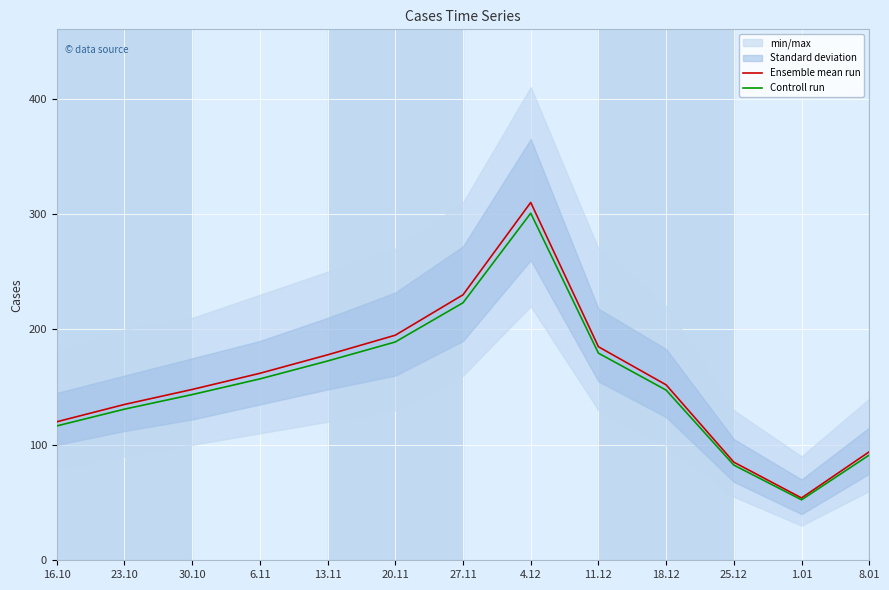

Reading right to left, what are all the values shown in this chart?

Ensemble mean run: 8.01=94.0	1.01=54.0	25.12=85.0	18.12=152.0	11.12=185.0	4.12=310.0	27.11=230.0	20.11=195.0	13.11=178.0	6.11=162.0	30.10=148.0	23.10=135.0	16.10=120.0
Controll run: 8.01=91.2	1.01=52.4	25.12=82.5	18.12=147.4	11.12=179.4	4.12=300.7	27.11=223.1	20.11=189.2	13.11=172.7	6.11=157.1	30.10=143.6	23.10=130.9	16.10=116.4